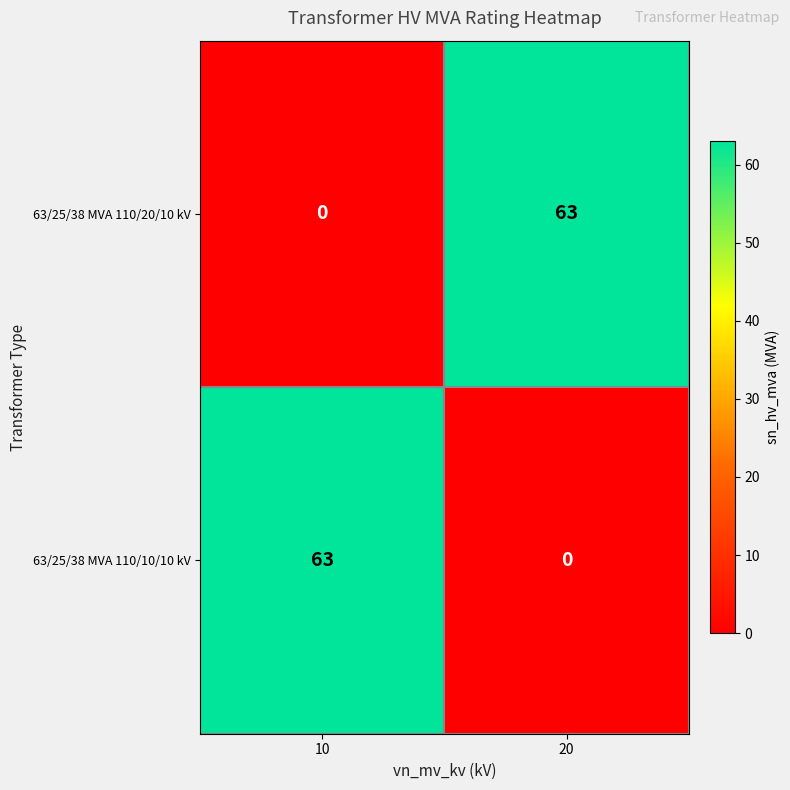

At how many categories does at least one series exceed 50?

2